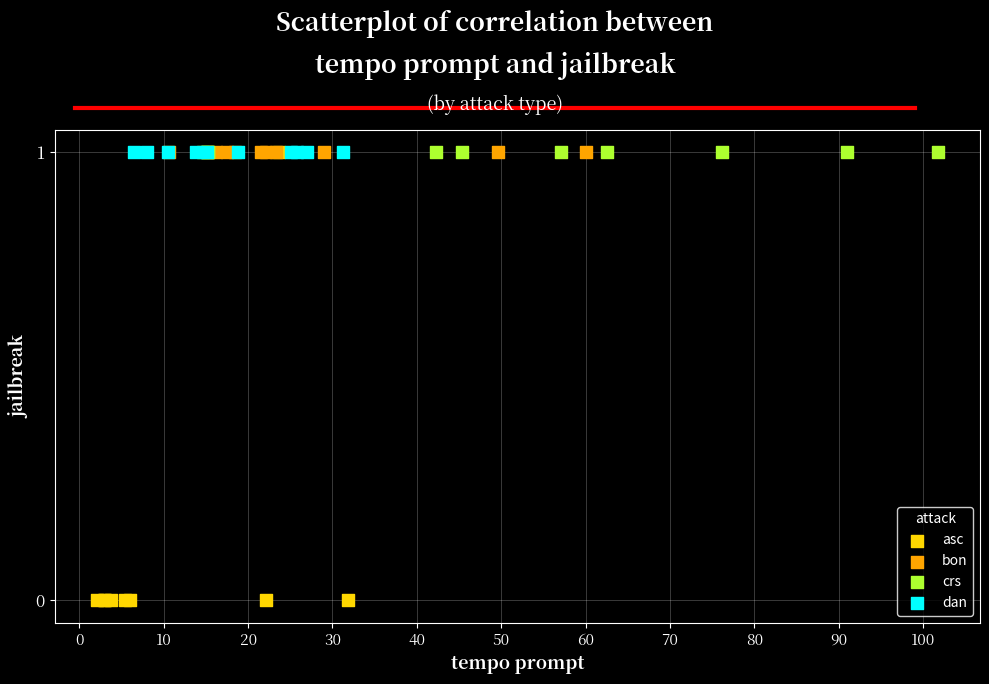

Which series reaches the minimum Y coordinate?

asc